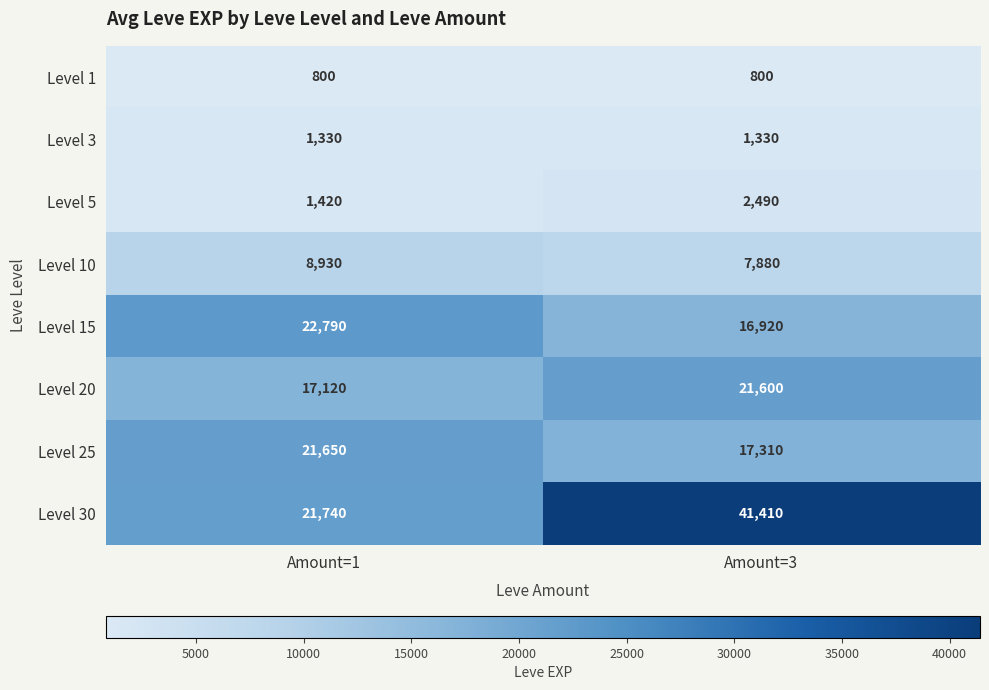

Reading right to left, transcribe all the data shown in this chart.

Level 1: 800	800
Level 3: 1330	1330
Level 5: 2490	1420
Level 10: 7880	8930
Level 15: 16920	22790
Level 20: 21600	17120
Level 25: 17310	21650
Level 30: 41410	21740